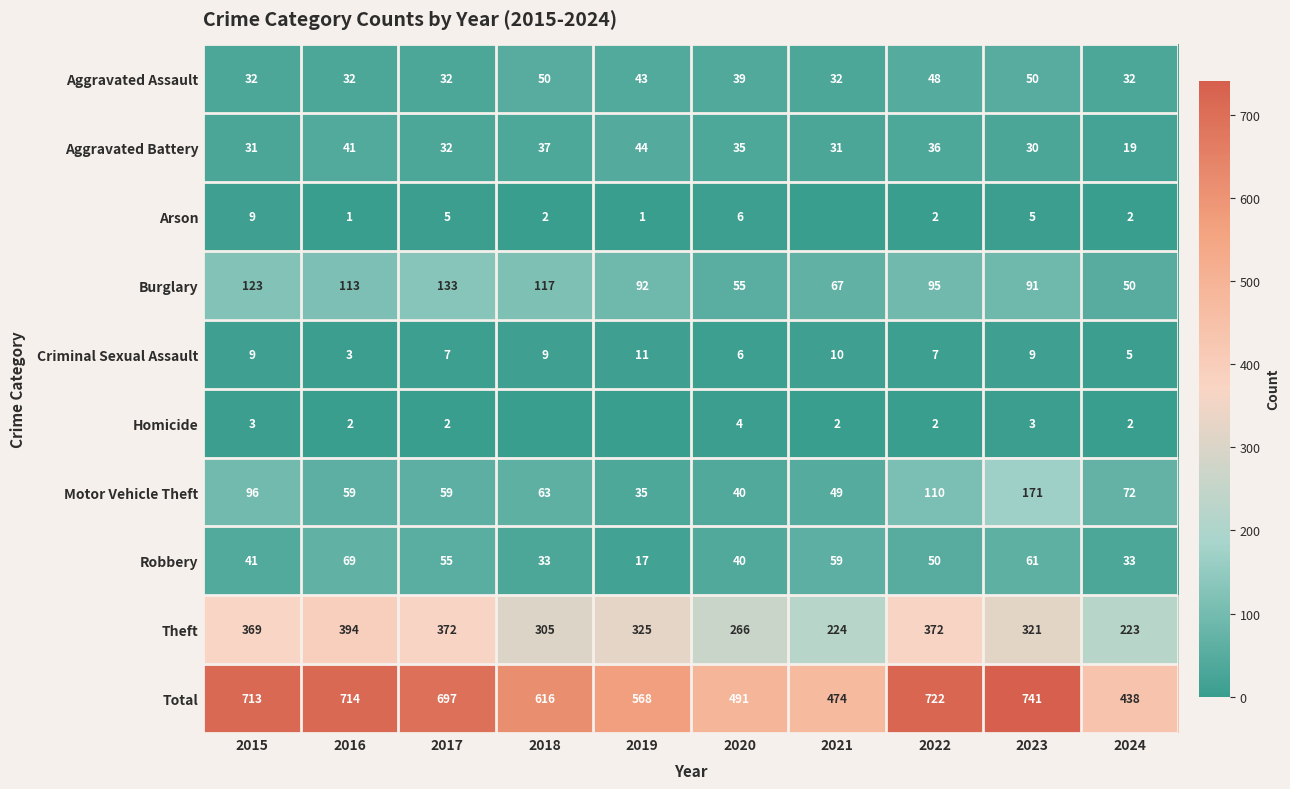

What is the difference between the highest and lowest values at 2015?

710